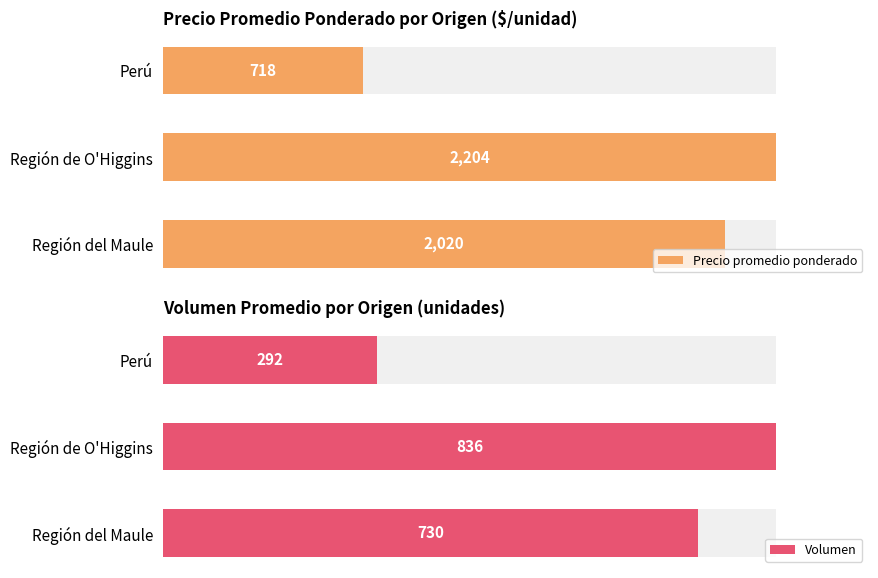

List the series in order of their peak value, lowest first.

Volumen, Precio promedio ponderado